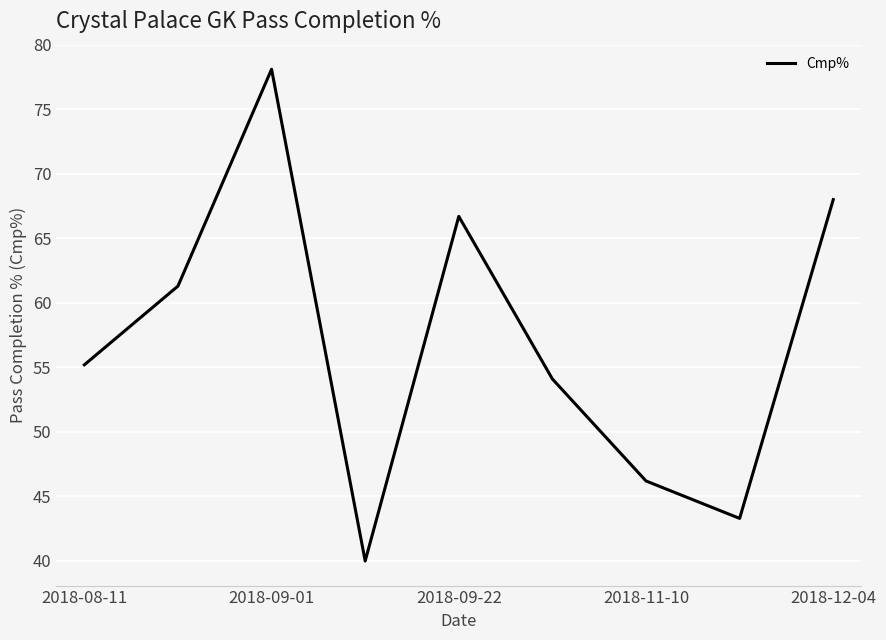

Does the chart display data point markers on the line(s)?

No